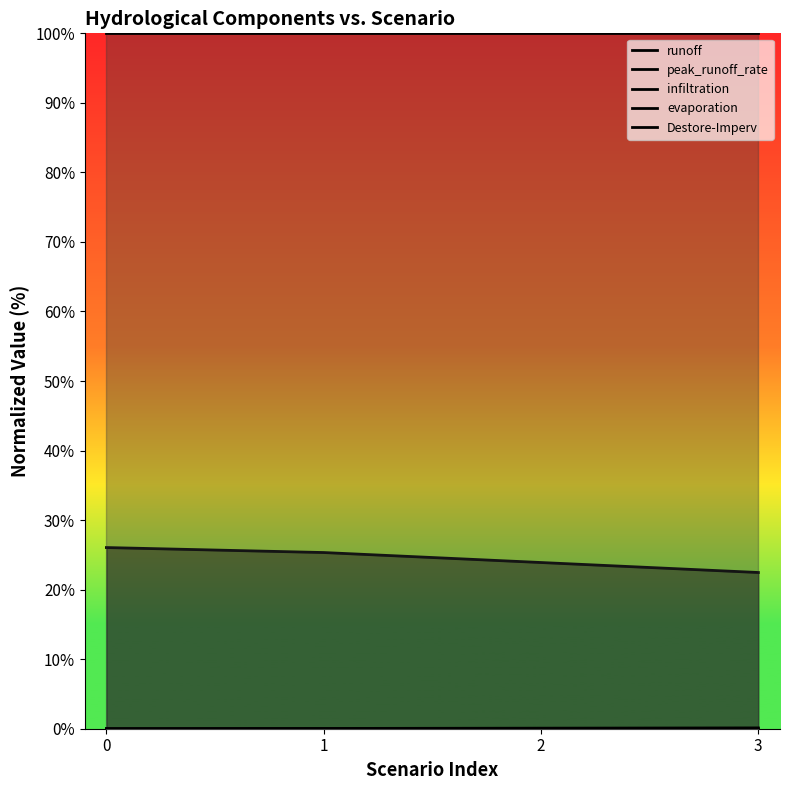

Reading left to right, extract all data points from this chart.

runoff: 26.1	25.3	23.9	22.5
peak_runoff_rate: 0.0	0.0	0.0	0.0
infiltration: 100.0	100.0	100.0	100.0
evaporation: 0.0	0.0	0.0	0.0
Destore-Imperv: 0.0	0.0	0.1	0.1